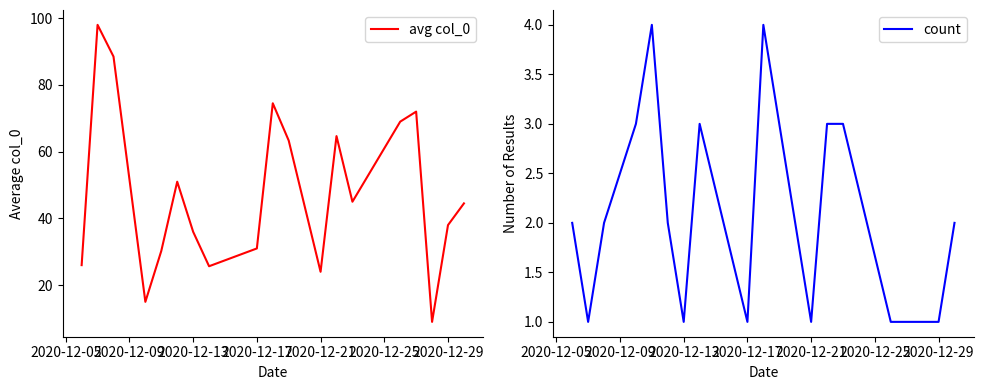

Is it true that avg col_0 equals 24.0 at 2020-12-21?

True